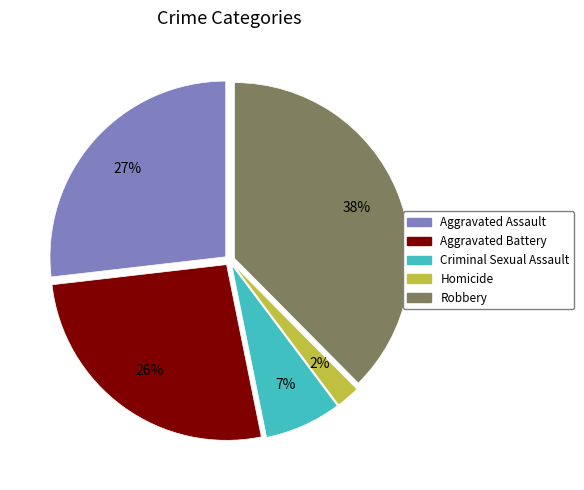

Which has a higher value, Homicide or Aggravated Assault?

Aggravated Assault